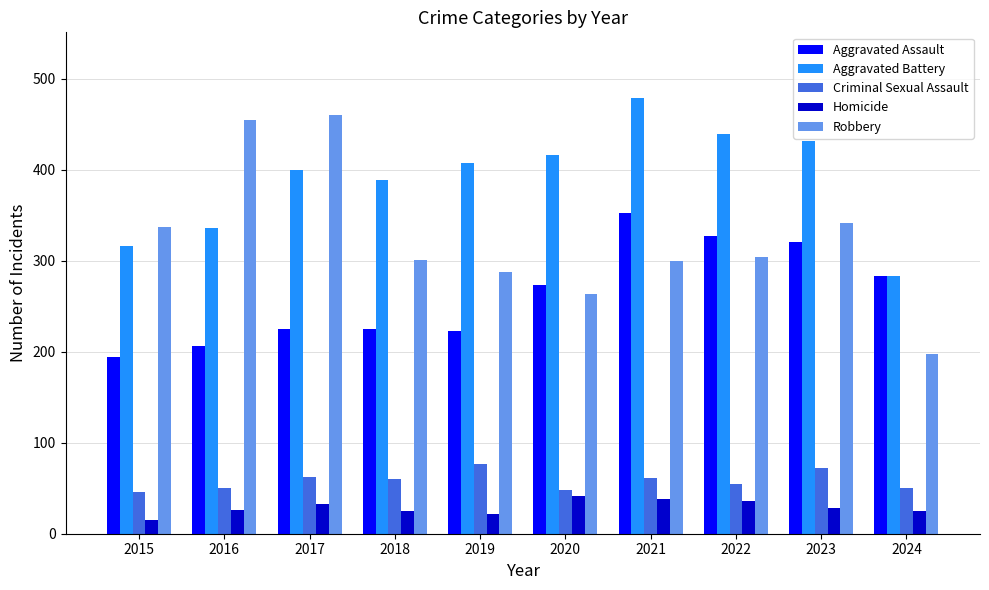

At how many categories does at least one series exceed 261?

10